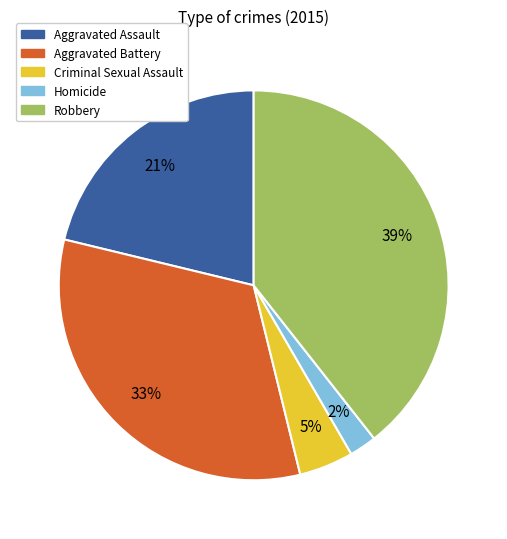

To the nearest percent, what portion does Robbery represent?

39%